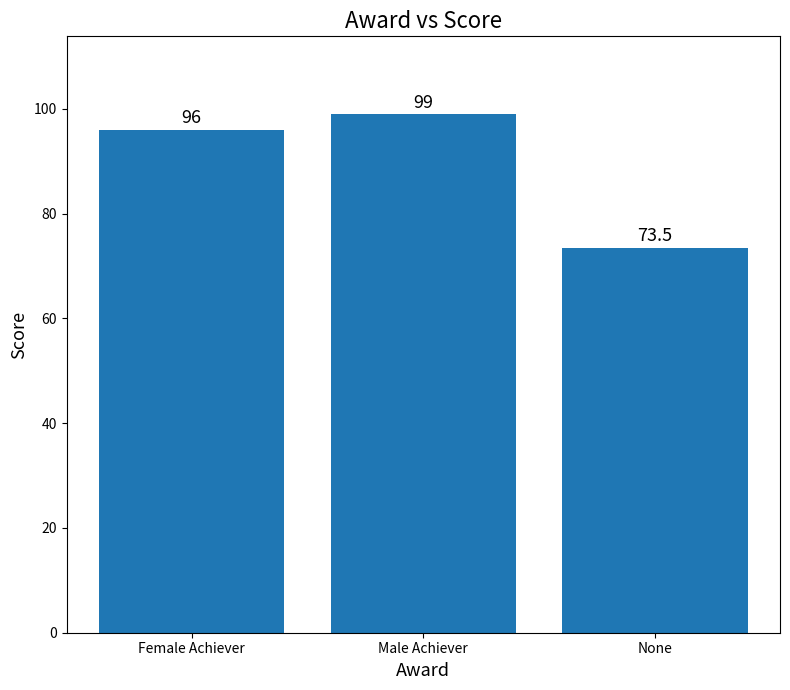

What is the difference between the second highest and minimum values?

22.5